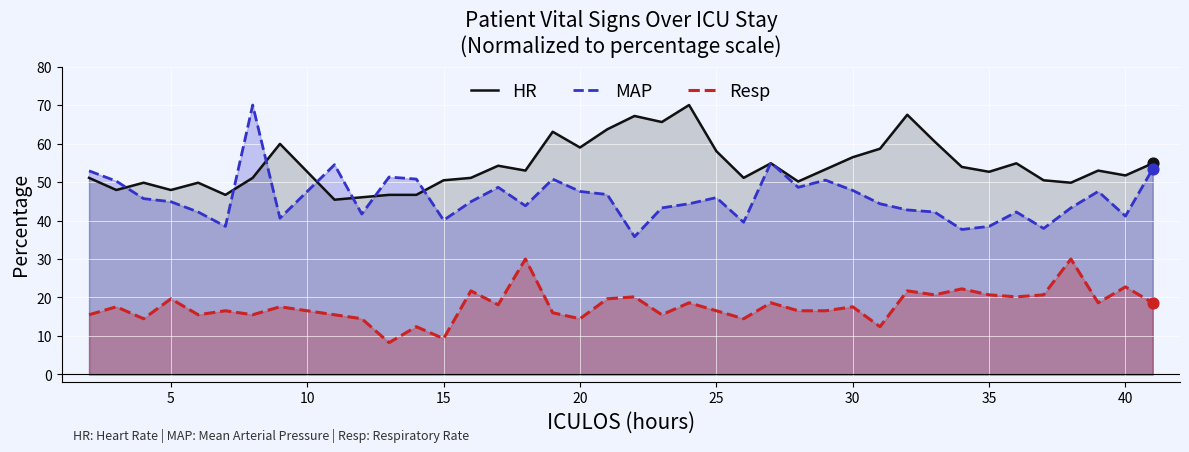

What is the total value across all series at 35?

111.8